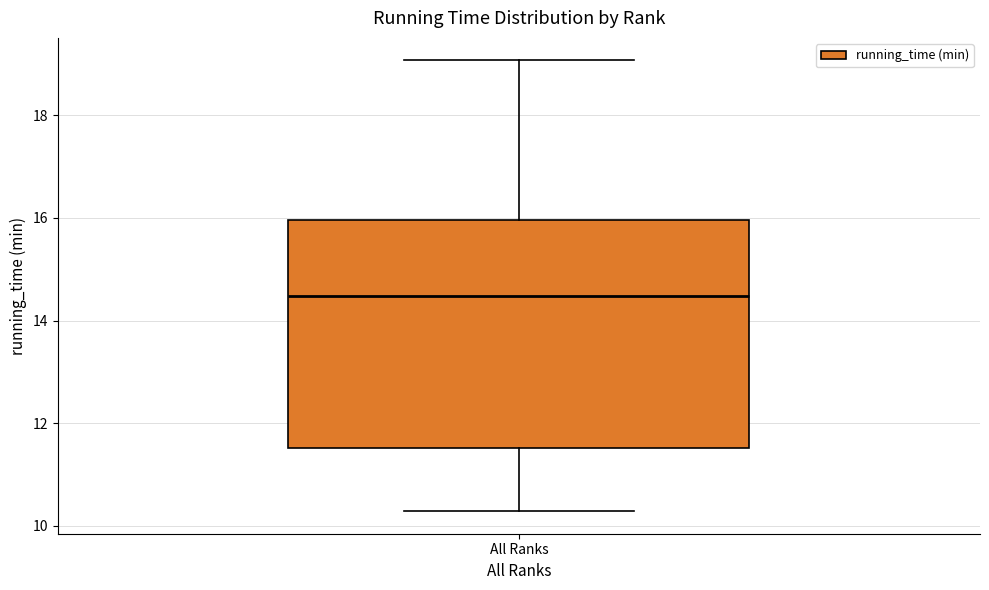

Where is the lower edge of the box for All Ranks on the y-axis? The values are not printed on the chart, so give them approximately, as read against the axis.

11.6